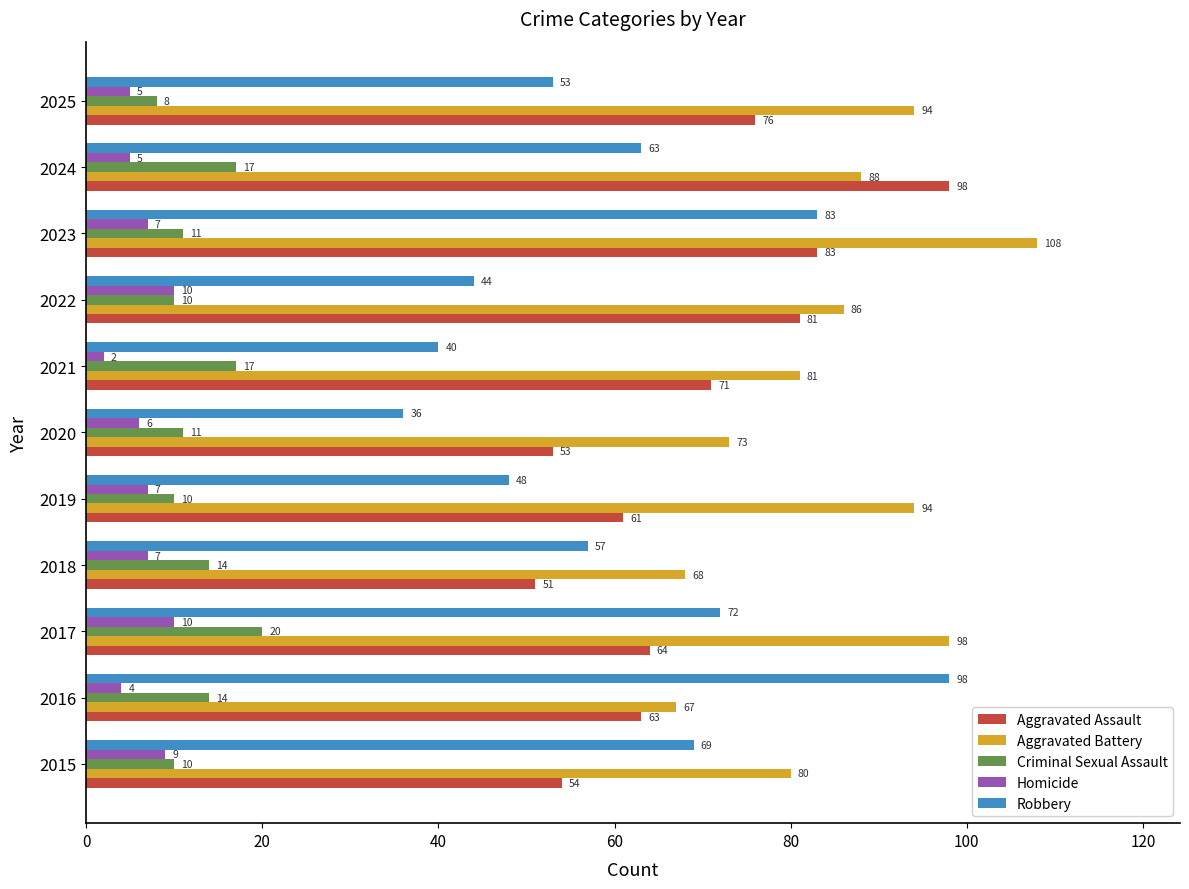

What is the lowest value of the Criminal Sexual Assault series?

8